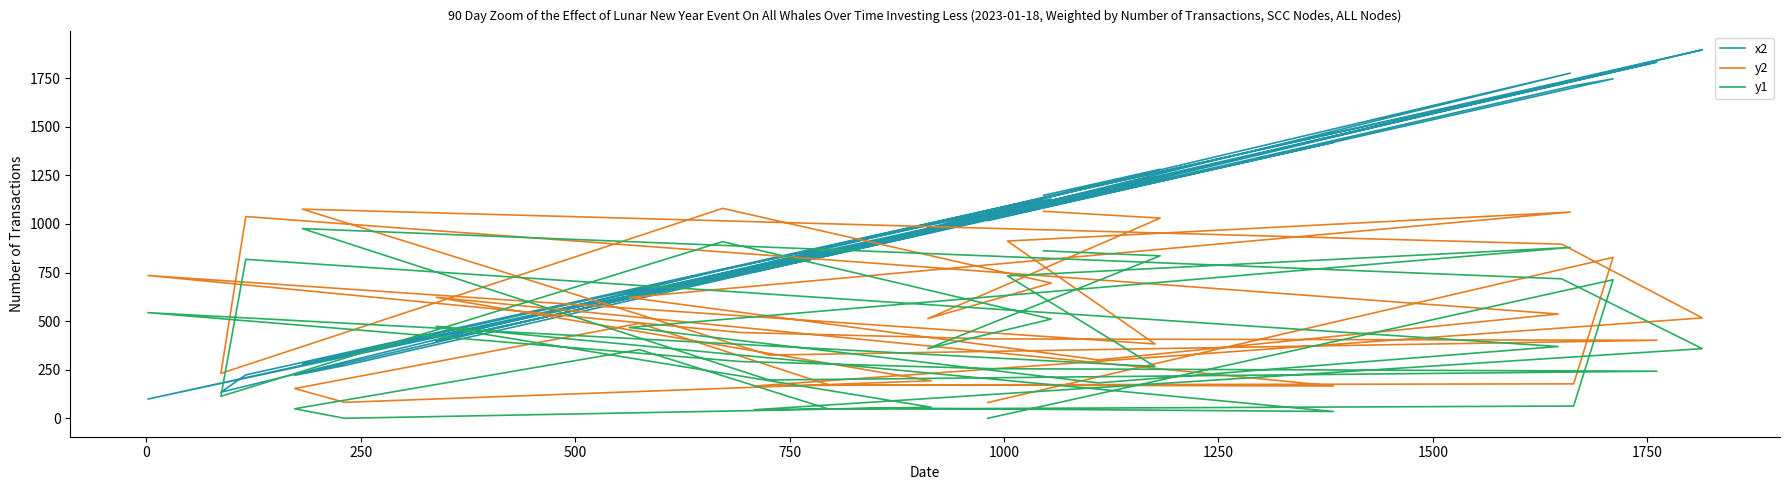

Reading left to right, what are all the values shown in this chart?

x2: 1147	1281	978	1128	765	135	224	1721	1159	634	1775	1066	1233	100	751	1052	1832	780	280	1730	1895	754	902	1419	398	959	272	222	634	838	1710	1746	1017
y2: 1065	1030	513	696	1080	232	1038	537	301	622	1061	912	383	735	442	409	402	326	1076	896	517	167	173	167	623	194	83	154	489	172	178	828	82
y1: 862	836	359	511	909	114	818	370	183	468	879	733	267	544	293	256	243	198	976	718	359	45	53	36	474	58	1	50	354	48	64	713	1